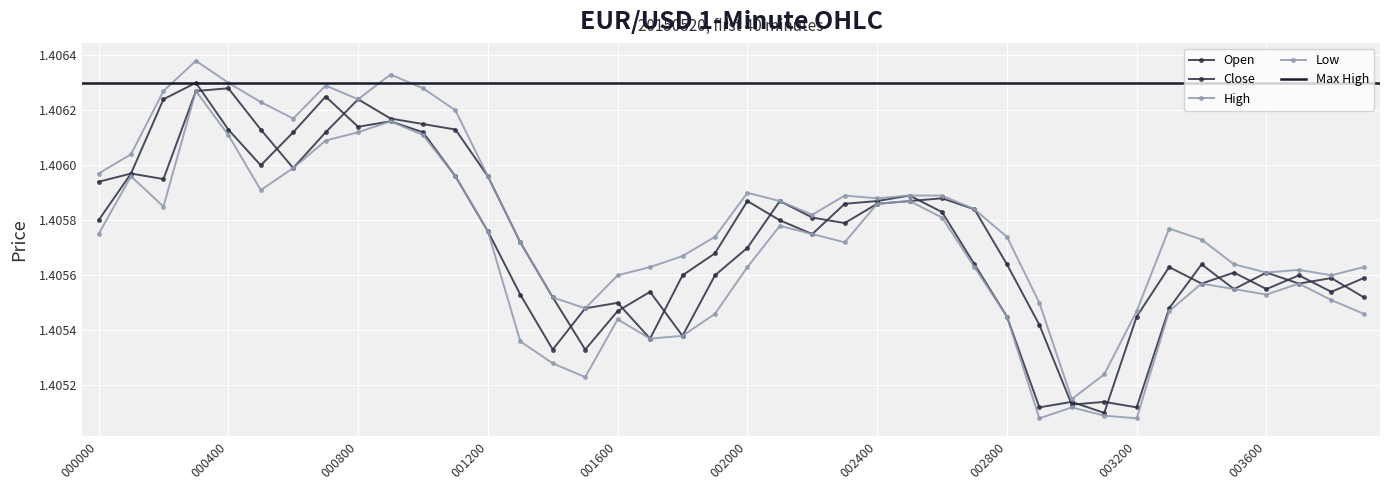

Where is Close nearest to the value 1?

003100